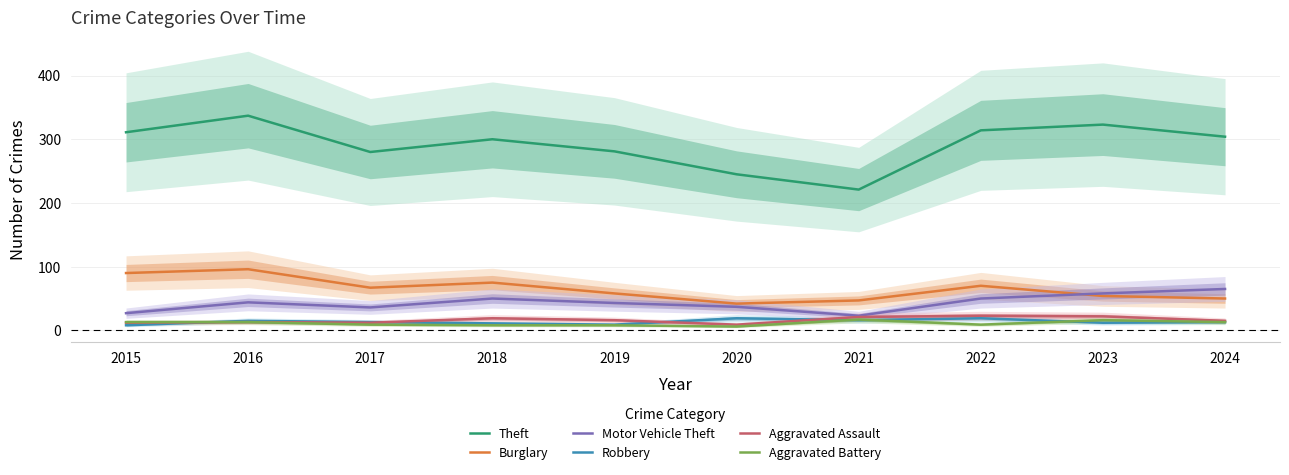

What is the average value of the Burglary series?

65